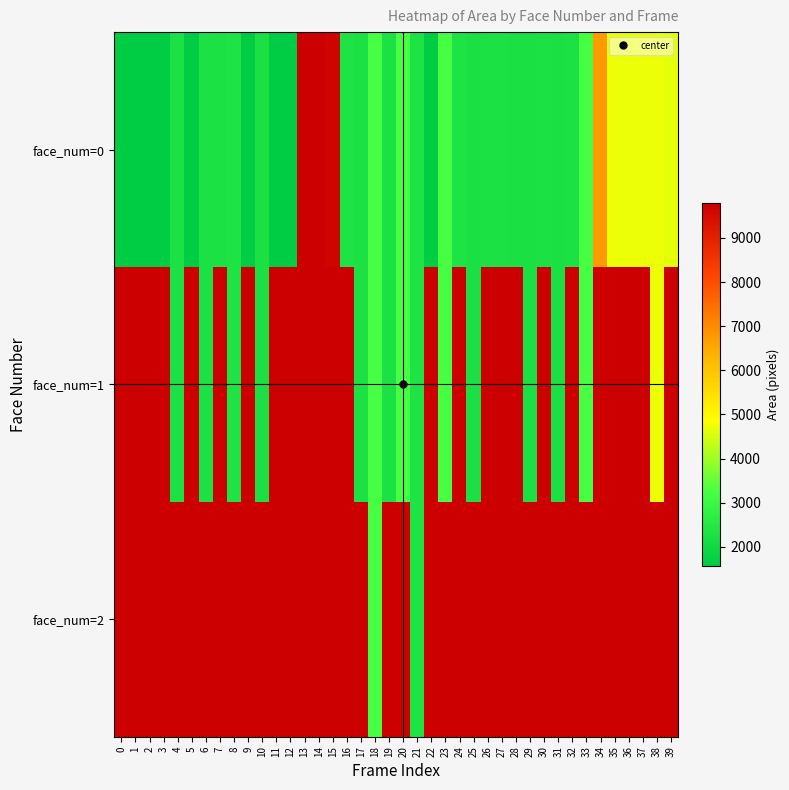

What is the average value of the face_num=0 series?

3175.5